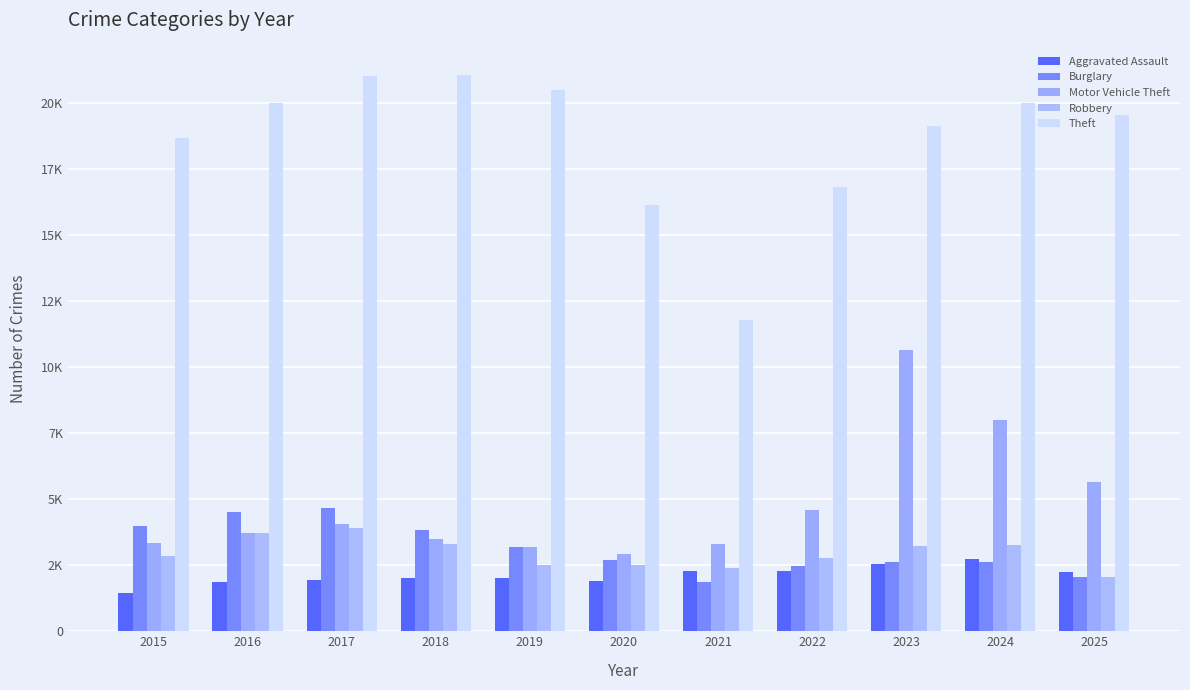

What is the total value across all series at 2019?

31398